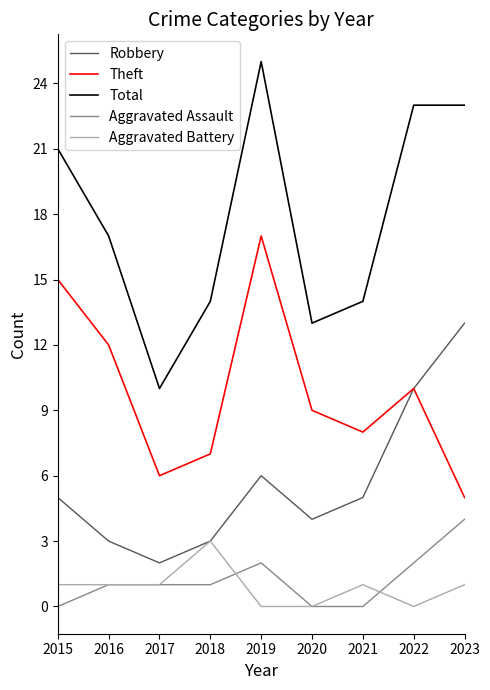

Which series has the largest total across all categories?

Total